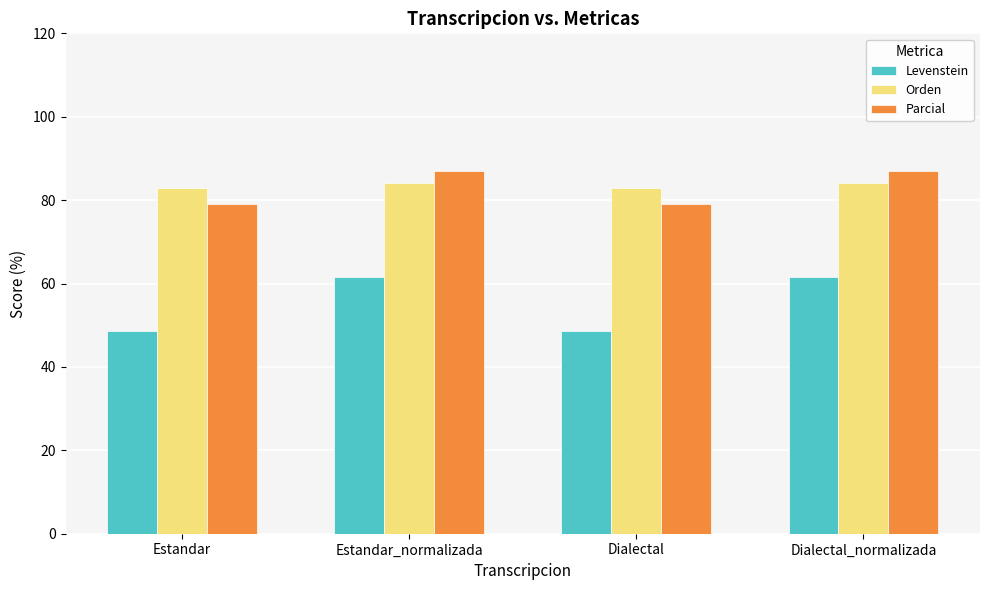

The Levenstein series shows 61.6 at Dialectal_normalizada. True or false?

True